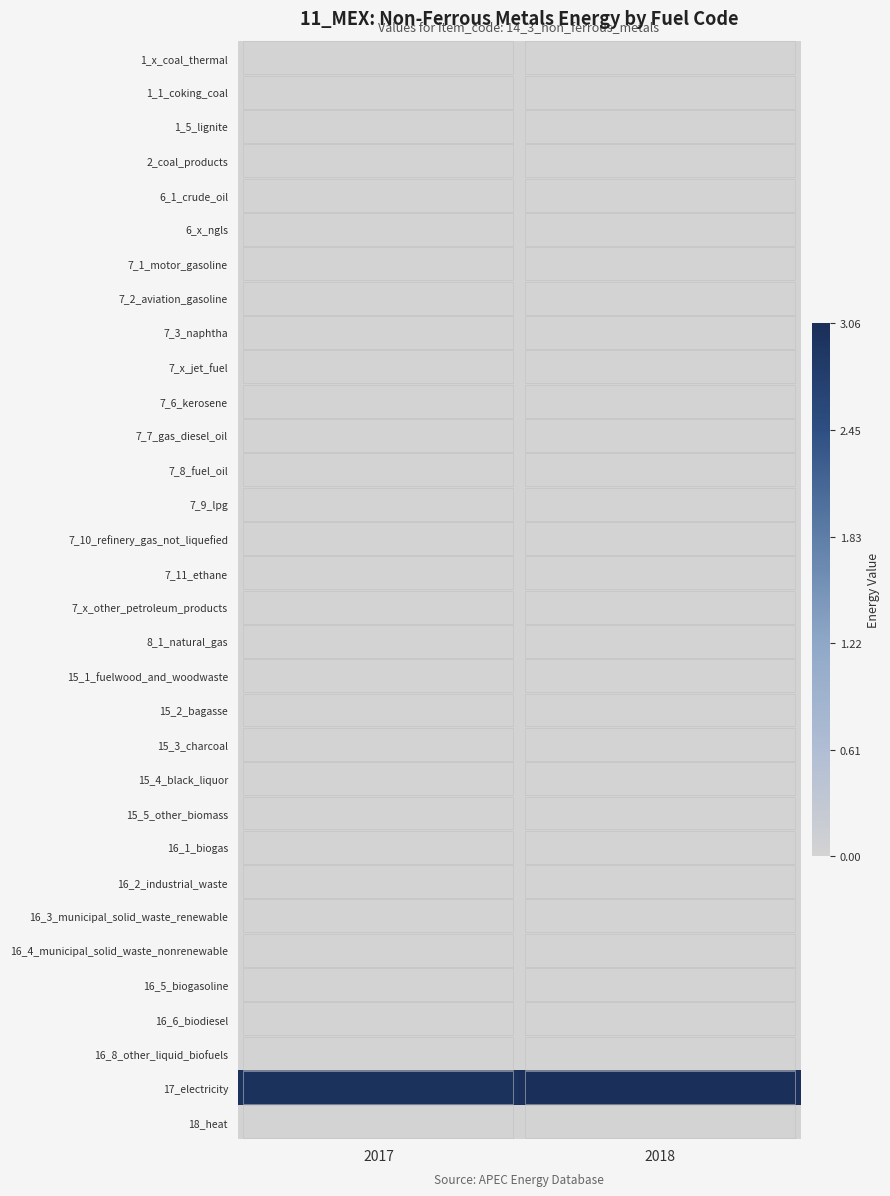

Reading left to right, extract all data points from this chart.

1_x_coal_thermal: 2017=0.0	2018=0.0
1_1_coking_coal: 2017=0.0	2018=0.0
1_5_lignite: 2017=0.0	2018=0.0
2_coal_products: 2017=0.0	2018=0.0
6_1_crude_oil: 2017=0.0	2018=0.0
6_x_ngls: 2017=0.0	2018=0.0
7_1_motor_gasoline: 2017=0.0	2018=0.0
7_2_aviation_gasoline: 2017=0.0	2018=0.0
7_3_naphtha: 2017=0.0	2018=0.0
7_x_jet_fuel: 2017=0.0	2018=0.0
7_6_kerosene: 2017=0.0	2018=0.0
7_7_gas_diesel_oil: 2017=0.0	2018=0.0
7_8_fuel_oil: 2017=0.0	2018=0.0
7_9_lpg: 2017=0.0	2018=0.0
7_10_refinery_gas_not_liquefied: 2017=0.0	2018=0.0
7_11_ethane: 2017=0.0	2018=0.0
7_x_other_petroleum_products: 2017=0.0	2018=0.0
8_1_natural_gas: 2017=0.0	2018=0.0
15_1_fuelwood_and_woodwaste: 2017=0.0	2018=0.0
15_2_bagasse: 2017=0.0	2018=0.0
15_3_charcoal: 2017=0.0	2018=0.0
15_4_black_liquor: 2017=0.0	2018=0.0
15_5_other_biomass: 2017=0.0	2018=0.0
16_1_biogas: 2017=0.0	2018=0.0
16_2_industrial_waste: 2017=0.0	2018=0.0
16_3_municipal_solid_waste_renewable: 2017=0.0	2018=0.0
16_4_municipal_solid_waste_nonrenewable: 2017=0.0	2018=0.0
16_5_biogasoline: 2017=0.0	2018=0.0
16_6_biodiesel: 2017=0.0	2018=0.0
16_8_other_liquid_biofuels: 2017=0.0	2018=0.0
17_electricity: 2017=3.0	2018=3.1
18_heat: 2017=0.0	2018=0.0